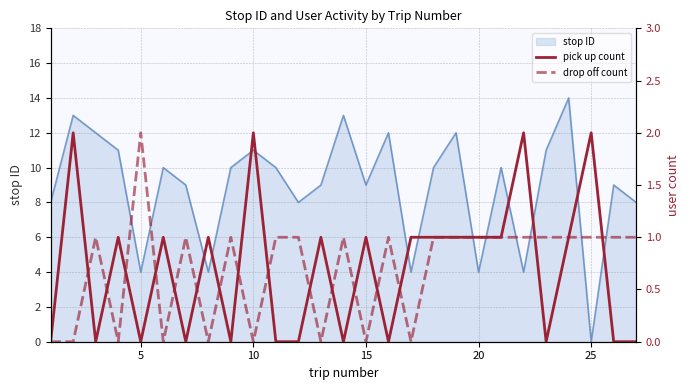

True or false: pick up count has more than 2 interior local peaks.

True